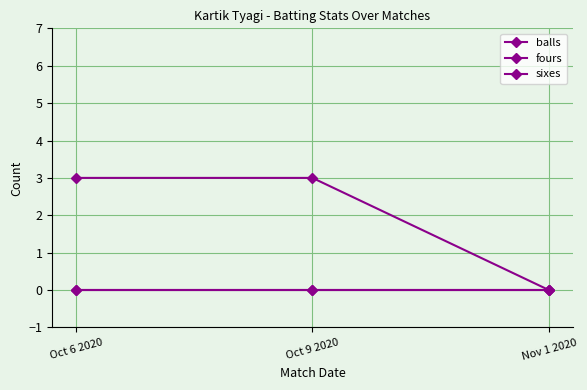

True or false: sixes has a value of 0 at Oct 6 2020.

True